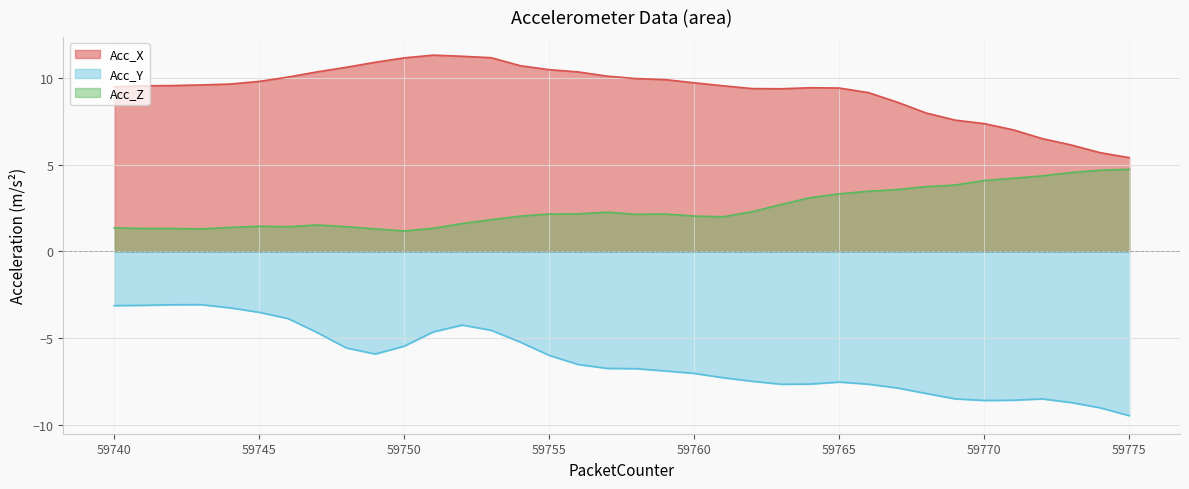

Between 59749 and 59756, which is larger?

59749